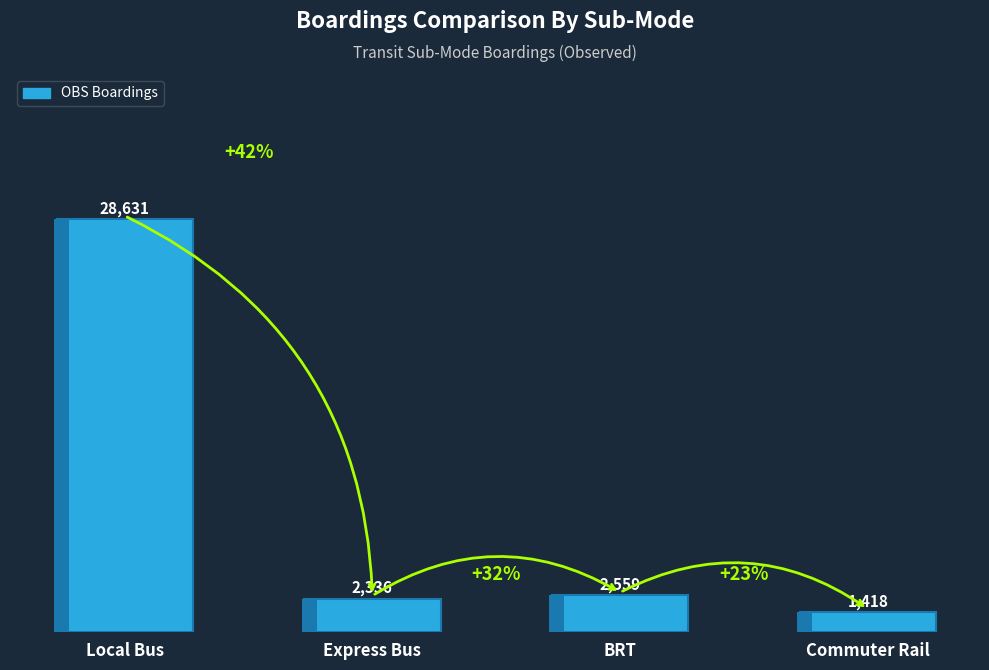

Reading left to right, extract all data points from this chart.

Local Bus=28630.8	Express Bus=2335.9	BRT=2559.3	Commuter Rail=1418.2